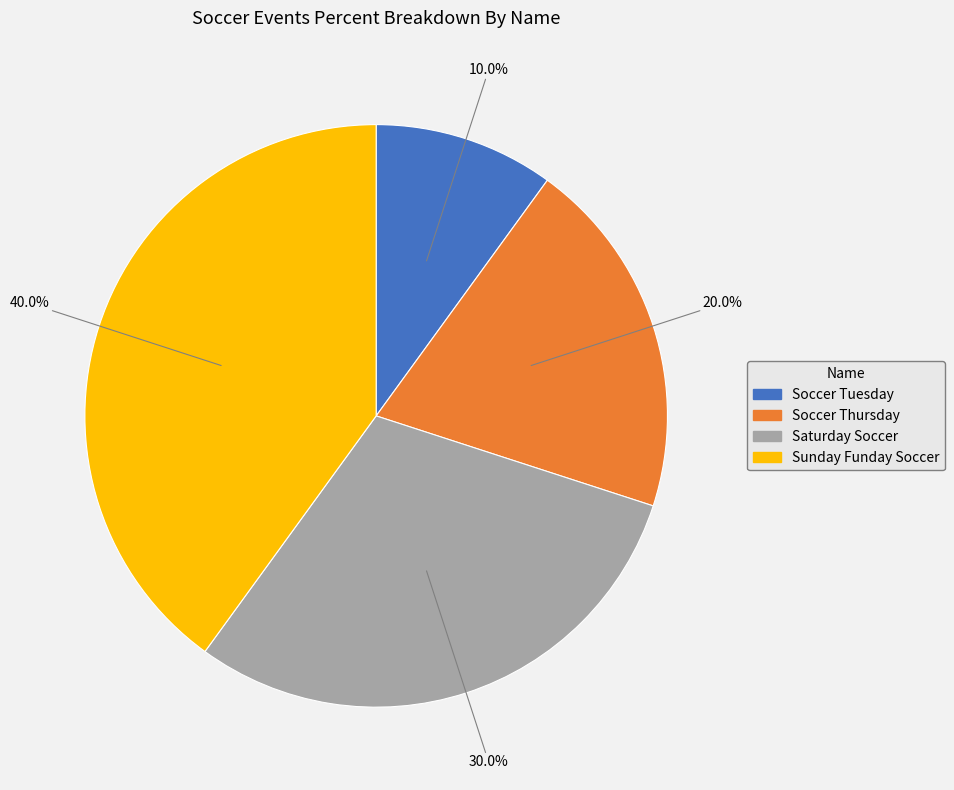

What is the largest slice in the pie chart?

Sunday Funday Soccer